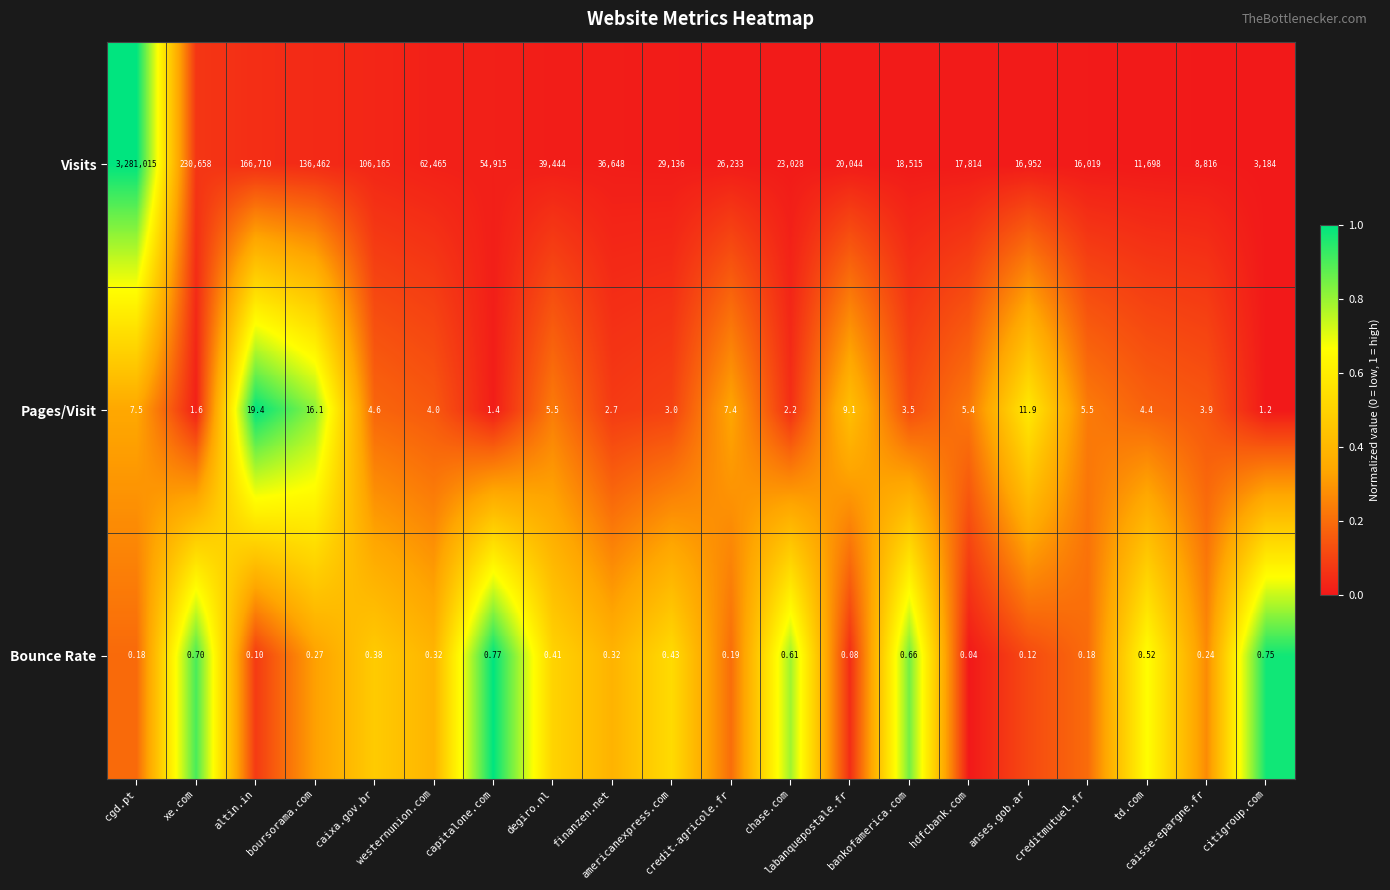

Which series has the largest total across all categories?

Visits